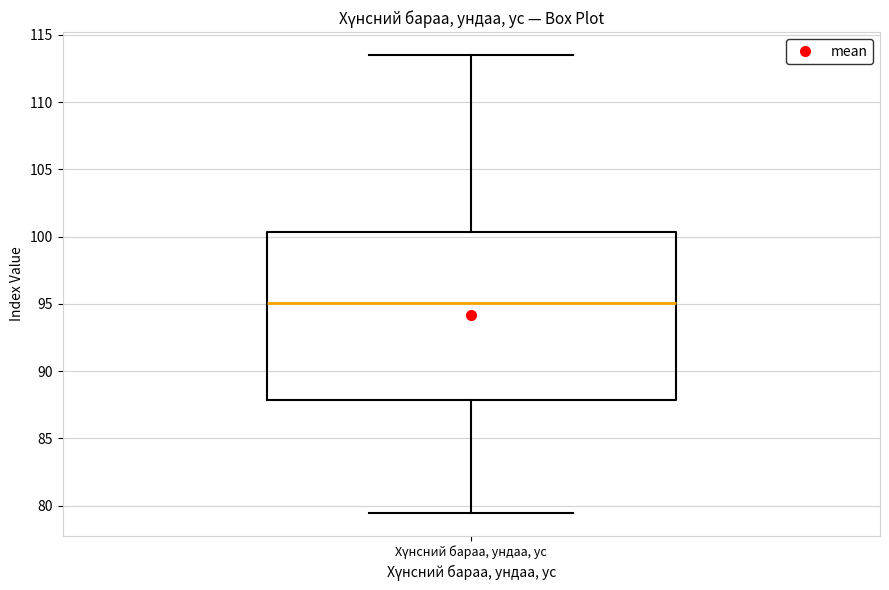

Read this box plot against the y-axis: the position of the median line, the range covered by the box, and the ends of both whiskers. The values are not printed on the chart, so give them approximately, as read against the axis.

median 95.0, box 88.0 to 100.5, whiskers 79.5 to 113.5